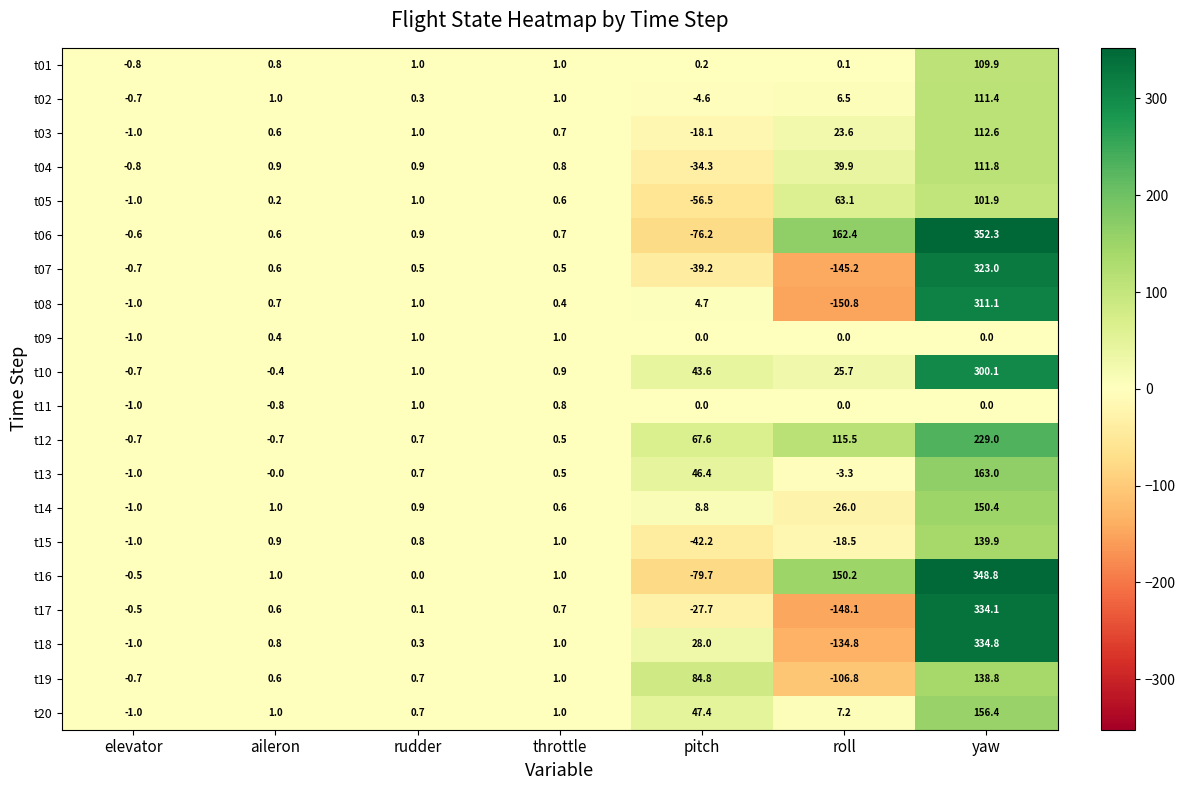

How many series are shown in this chart?

20